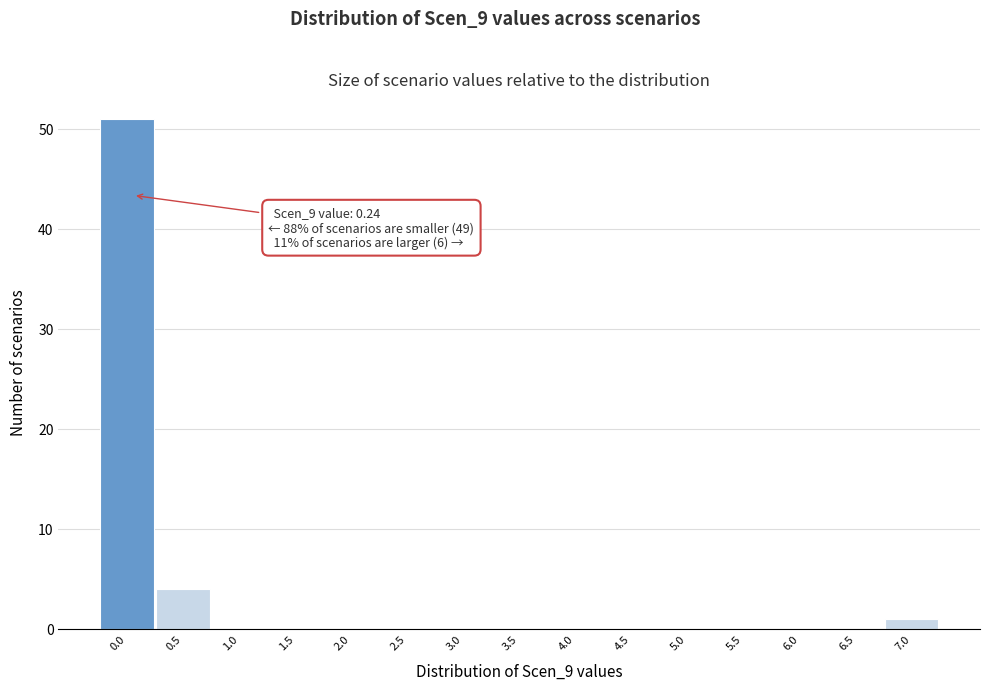

Reading right to left, what are all the values shown in this chart?

7.0=1	6.5=0	6.0=0	5.5=0	5.0=0	4.5=0	4.0=0	3.5=0	3.0=0	2.5=0	2.0=0	1.5=0	1.0=0	0.5=4	0.0=51